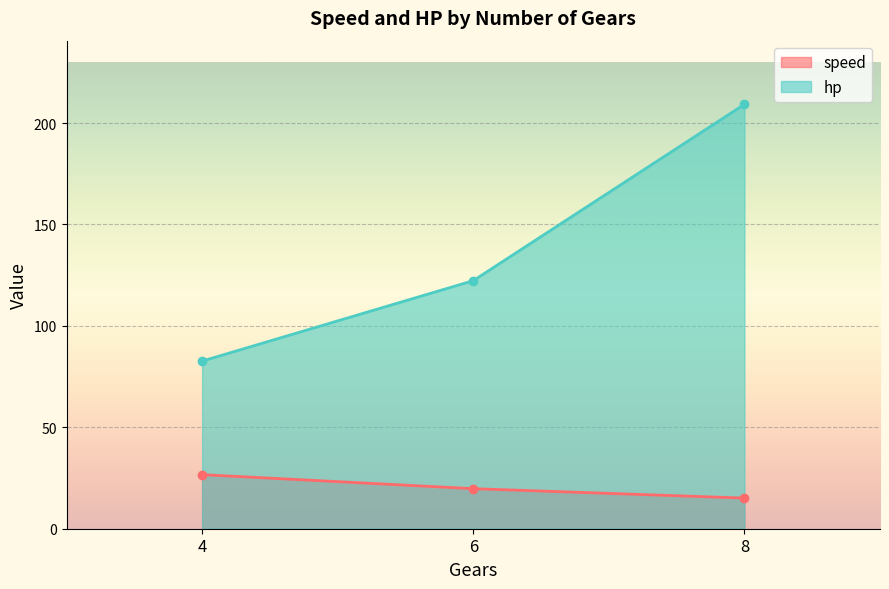

What are all the series names shown in the legend?

speed, hp